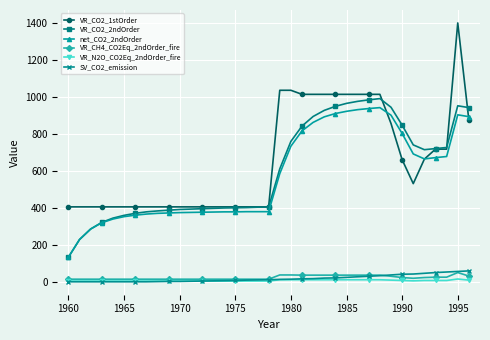

What are all the series names shown in the legend?

VR_CO2_1stOrder, VR_CO2_2ndOrder, net_CO2_2ndOrder, VR_CH4_CO2Eq_2ndOrder_fire, VR_N2O_CO2Eq_2ndOrder_fire, SV_CO2_emission